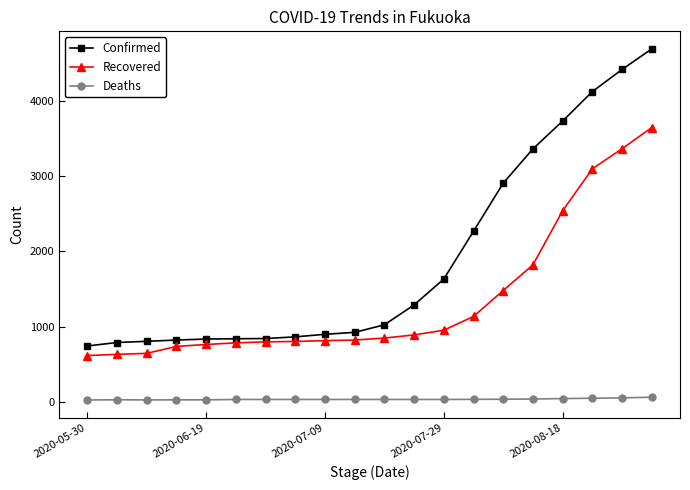

What is the difference between the second highest and minimum values in the Confirmed series?

3671